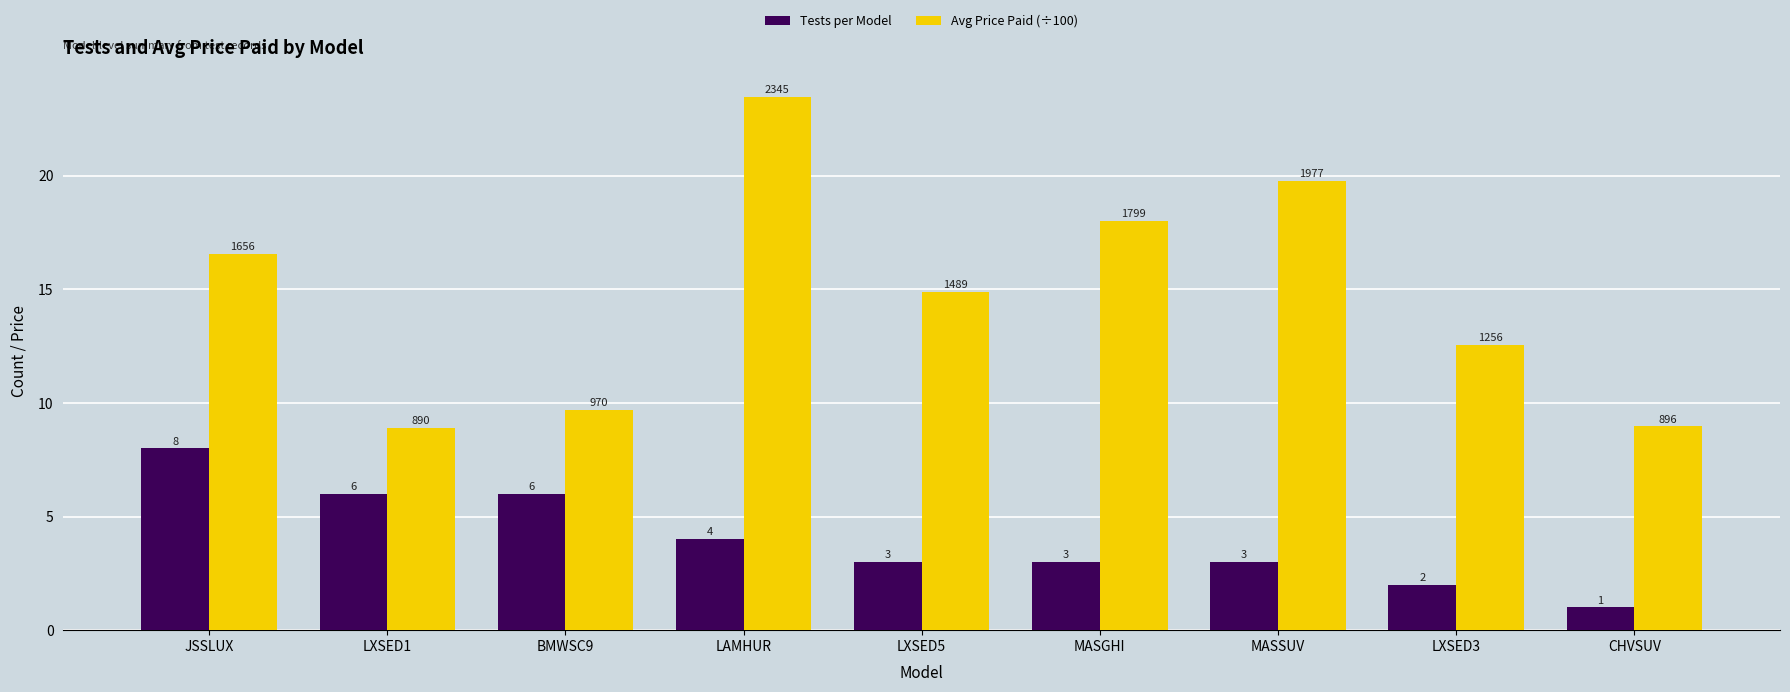

The value of Tests per Model at LXSED3 is 2.0. True or false?

True